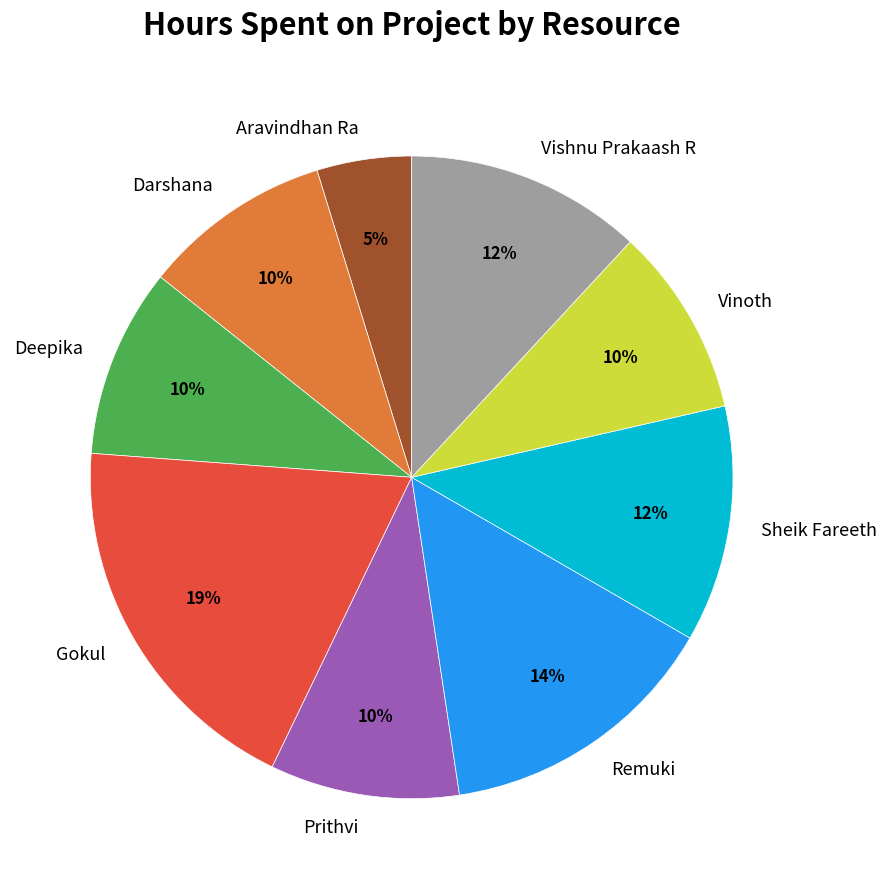

To the nearest percent, what is the combined percentage of Remuki and Vinoth?

24%